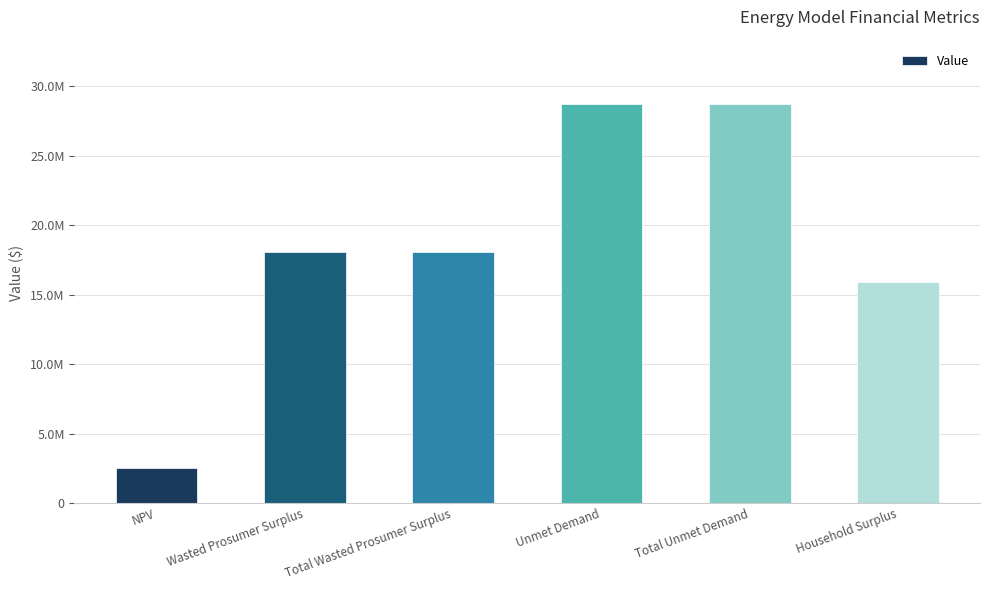

Does the chart contain any negative values?

No